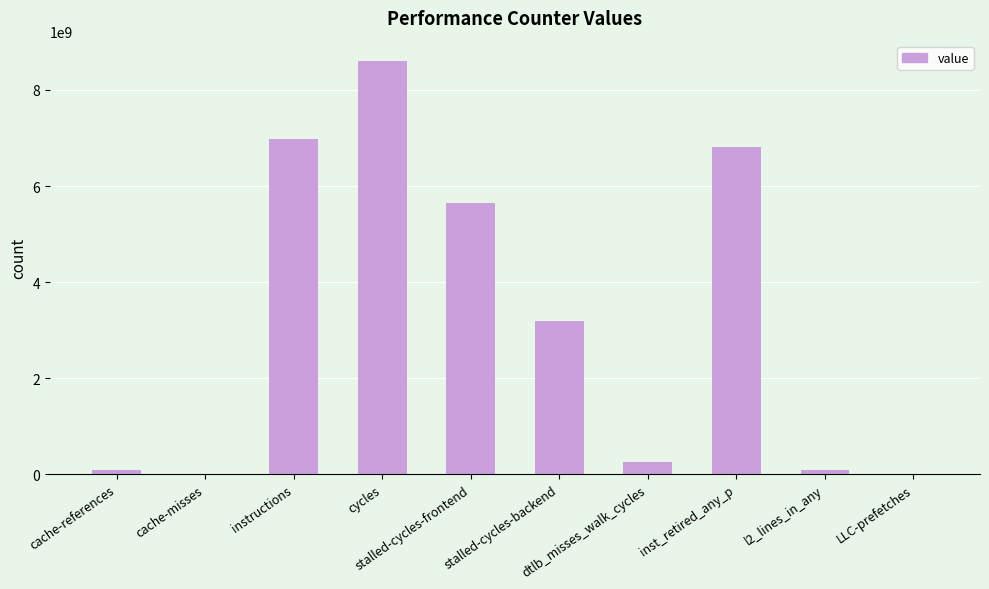

Is it true that the value at LLC-prefetches is 8150653?

True